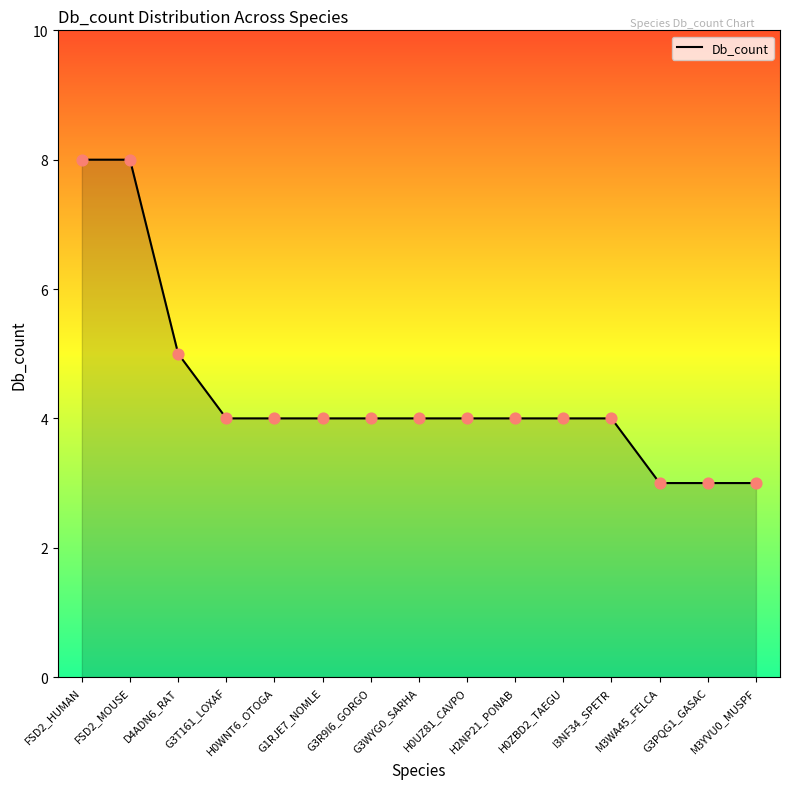

Approximately how many times larger is the value at M3YVU0_MUSPF compared to M3WA45_FELCA?

1.0